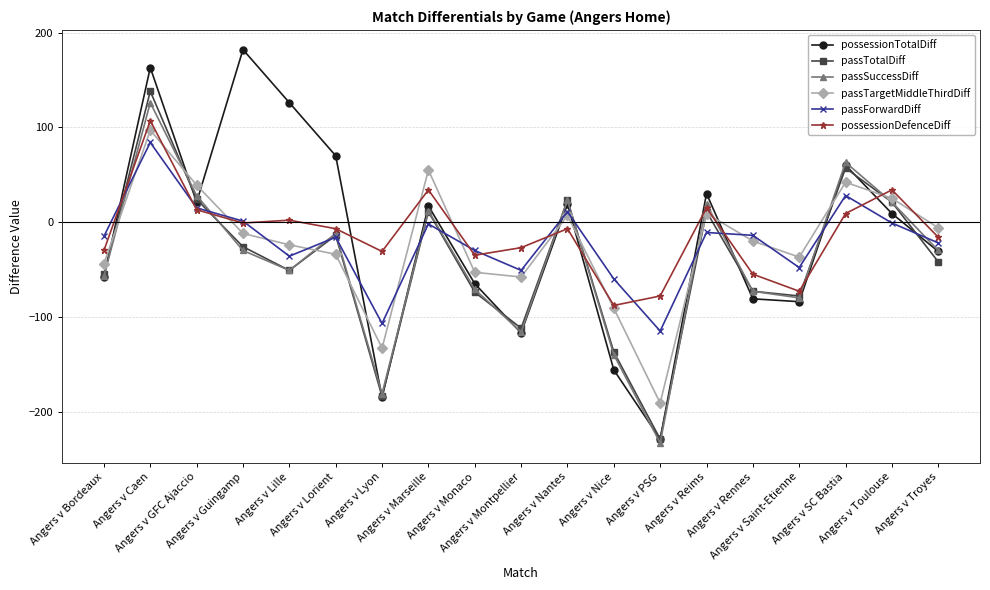

How many intersections are there between possessionDefenceDiff and passTotalDiff?

6